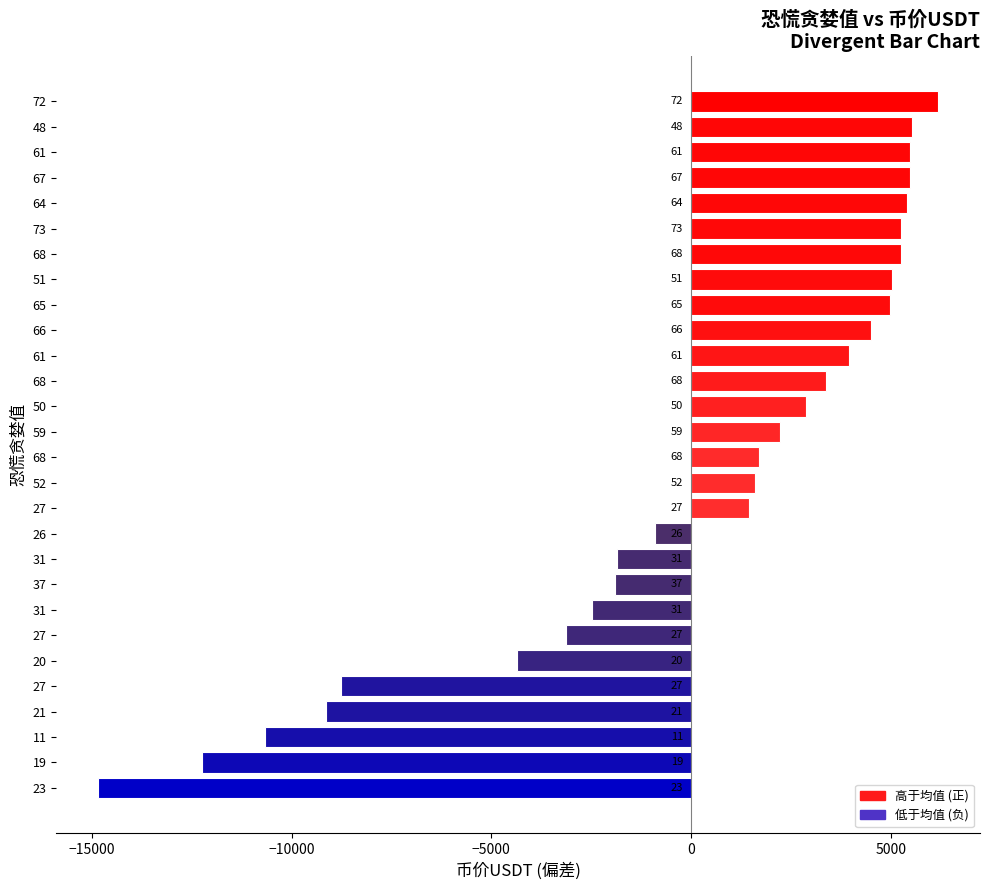

How many bars are there in total?

28